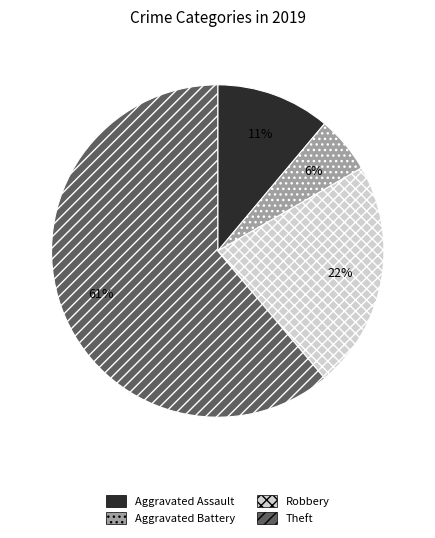

Is it true that Aggravated Battery is 19% of the pie?

False